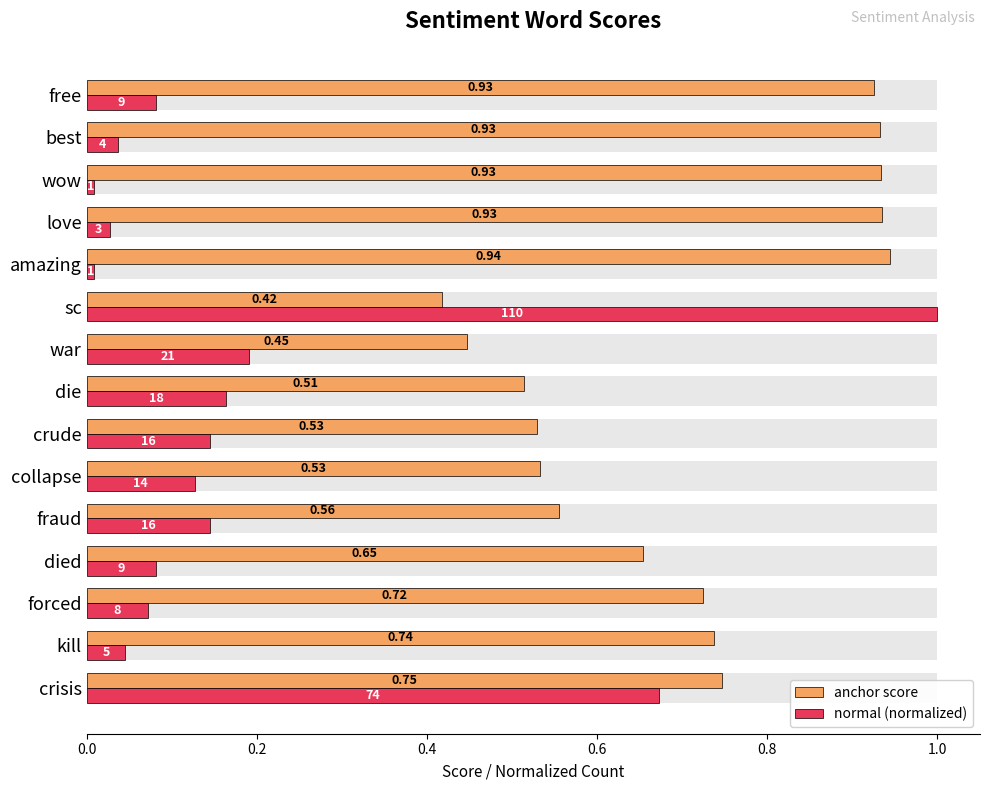

What is the maximum value for anchor score?

0.9